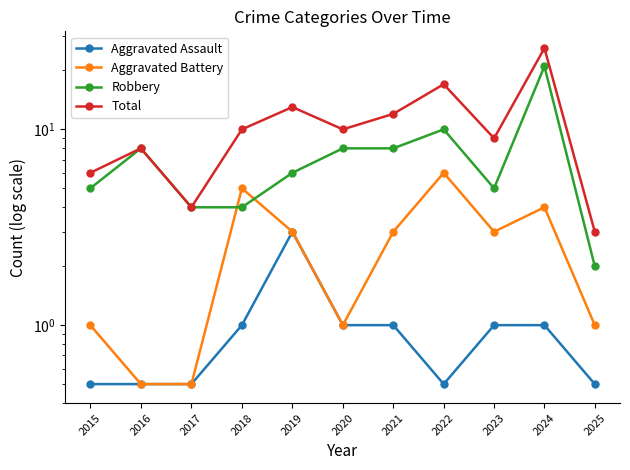

What is the total value across all series at 2025?

6.5